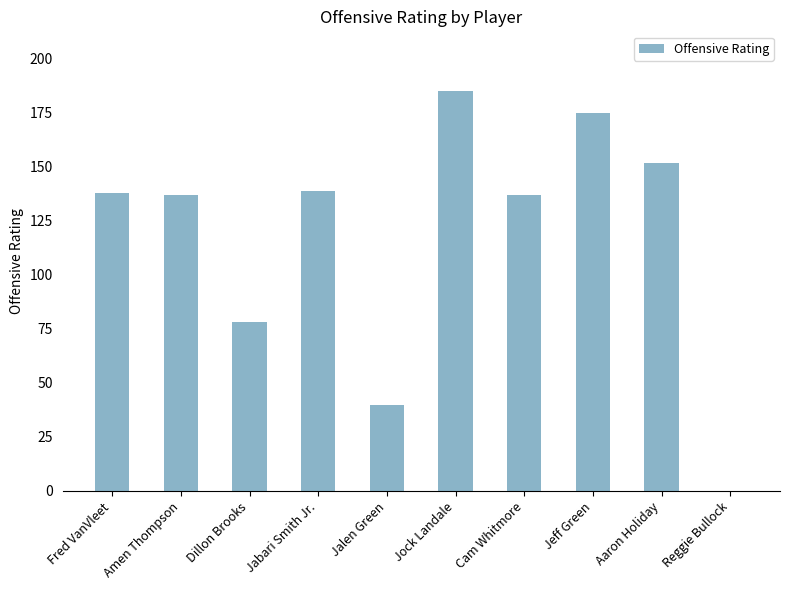

Reading left to right, list all the values displayed in this chart.

138	137	78	139	40	185	137	175	152	0